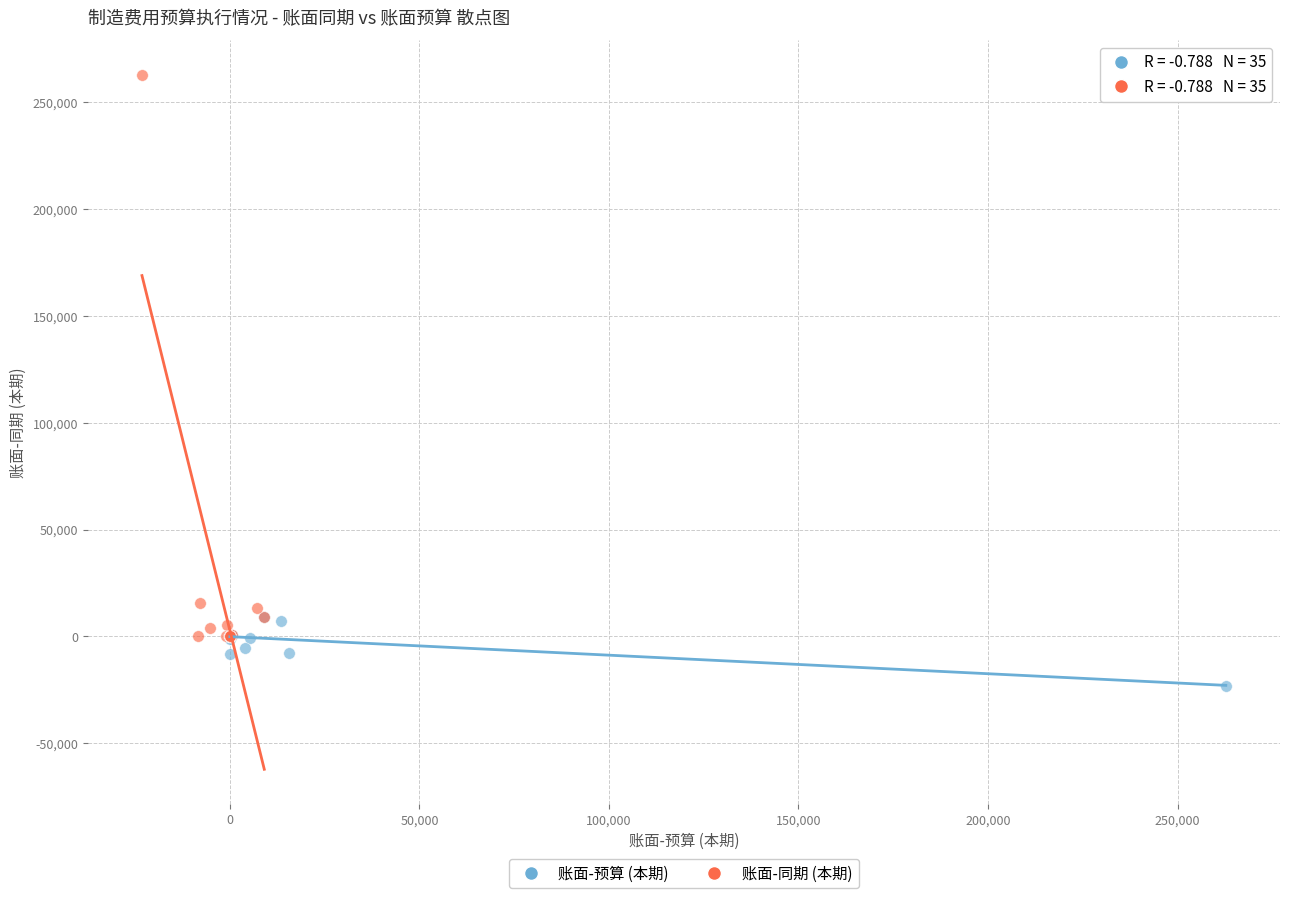

Which series has the largest Y range (max minus min)?

账面-同期 (本期)